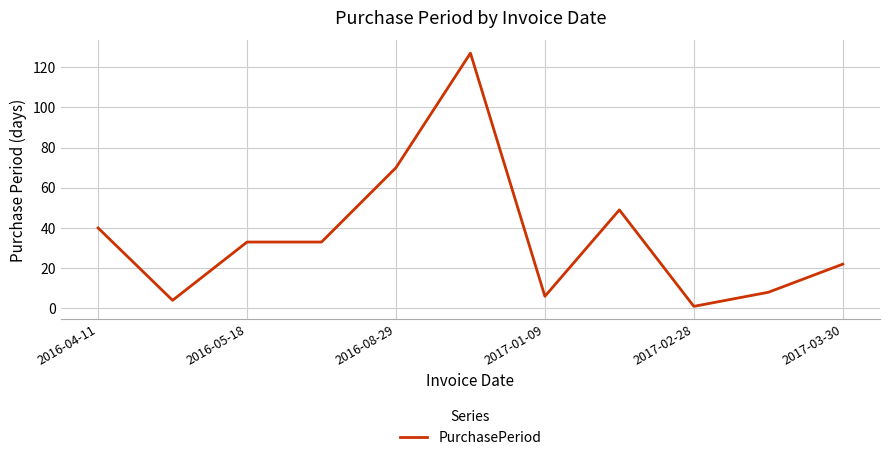

What is the maximum value shown in the chart?

127